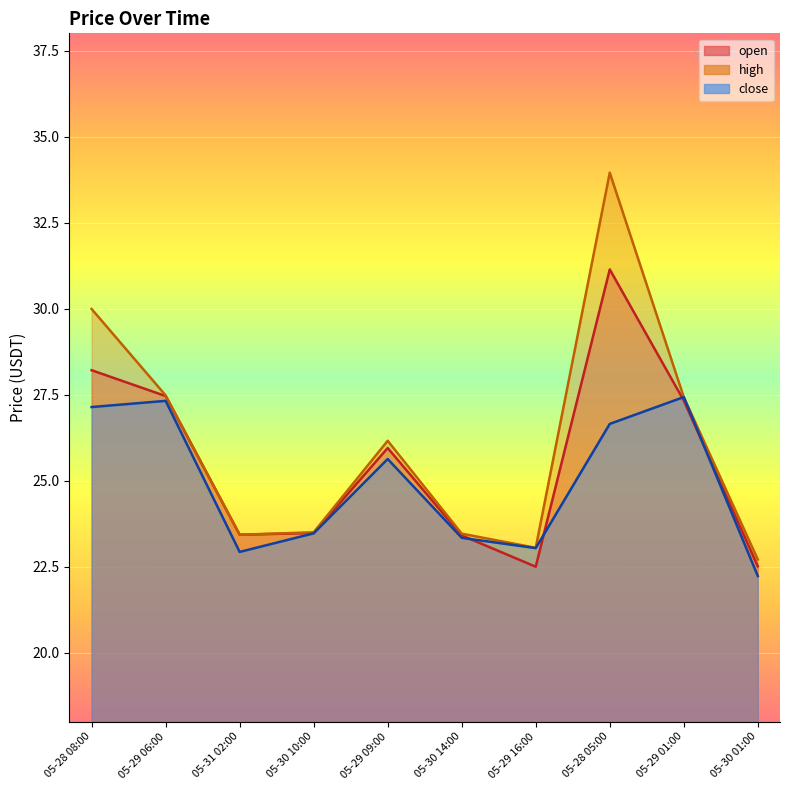

Reading left to right, list all the values displayed in this chart.

open: 05-28 08:00=28.2	05-29 06:00=27.5	05-31 02:00=23.4	05-30 10:00=23.5	05-29 09:00=25.9	05-30 14:00=23.4	05-29 16:00=22.5	05-28 05:00=31.1	05-29 01:00=27.3	05-30 01:00=22.5
high: 05-28 08:00=30.0	05-29 06:00=27.5	05-31 02:00=23.4	05-30 10:00=23.5	05-29 09:00=26.2	05-30 14:00=23.5	05-29 16:00=23.1	05-28 05:00=34.0	05-29 01:00=27.4	05-30 01:00=22.7
close: 05-28 08:00=27.1	05-29 06:00=27.3	05-31 02:00=22.9	05-30 10:00=23.5	05-29 09:00=25.6	05-30 14:00=23.3	05-29 16:00=23.0	05-28 05:00=26.6	05-29 01:00=27.4	05-30 01:00=22.2